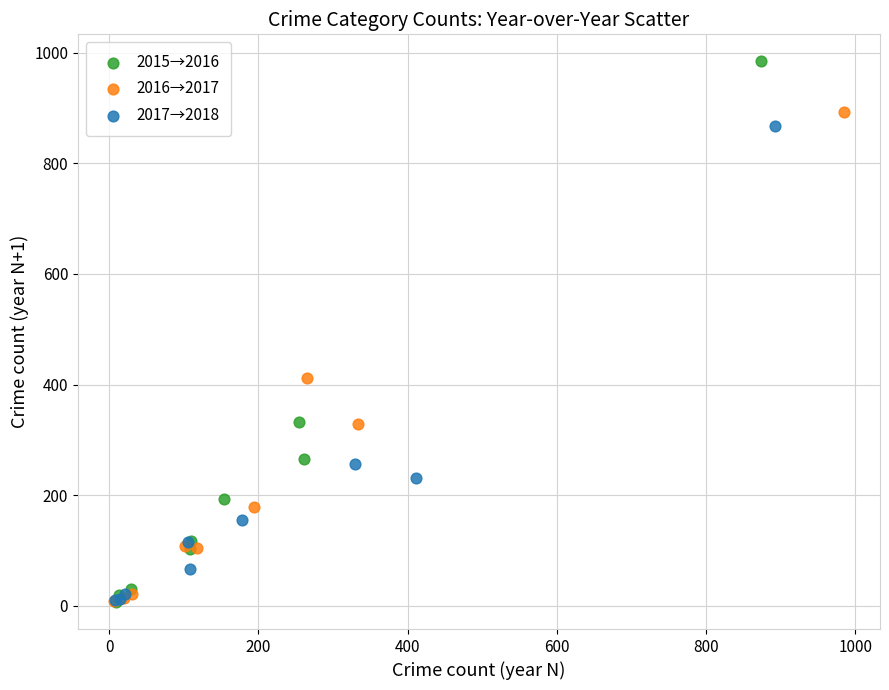

Which series has the widest spread of Y values?

2015→2016